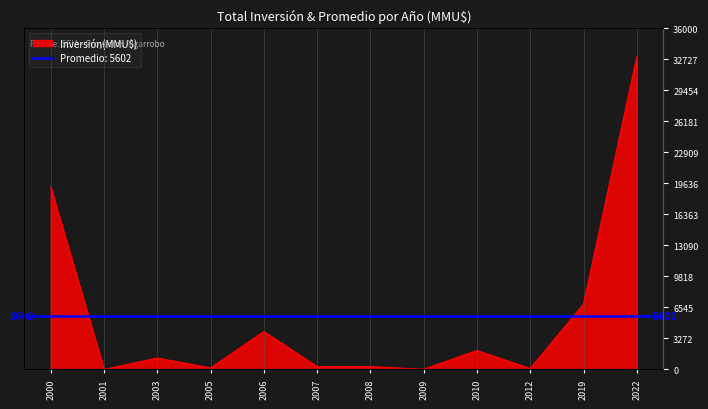

Reading left to right, list all the values displayed in this chart.

2000=19230	2001=0	2003=1209	2005=160	2006=4000	2007=300	2008=300	2009=22	2010=2000	2012=100	2019=6900	2022=33000